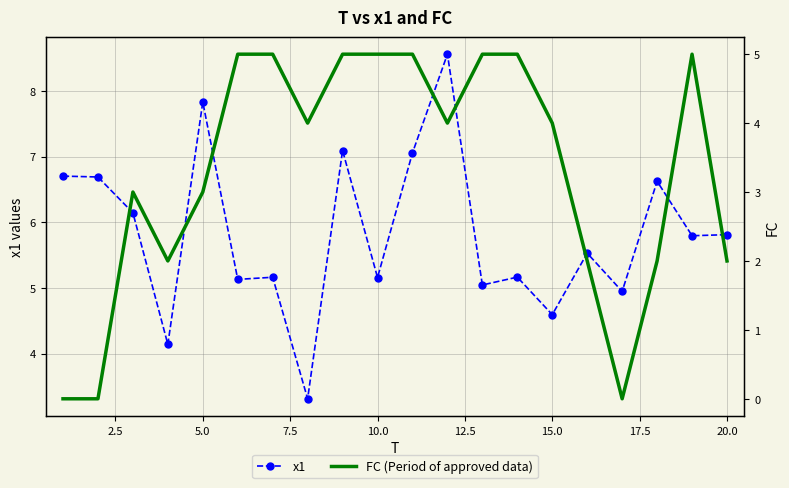

Is it true that x1 equals 5.2 at 10.0?

True